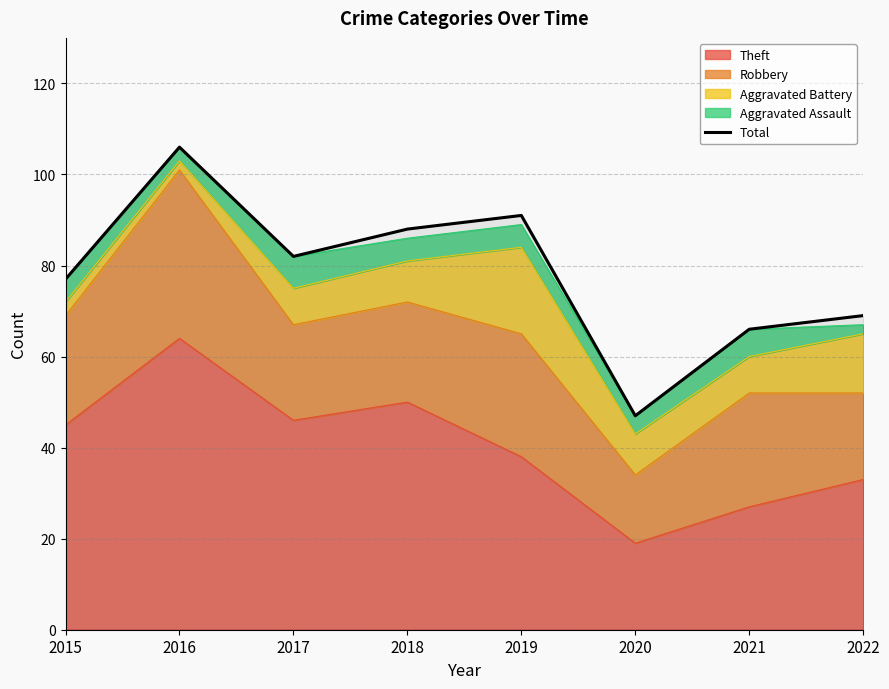

Count the number of values greater than 82.

3